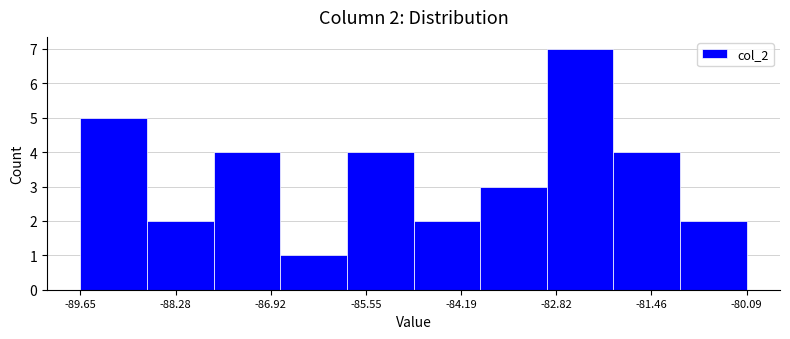

Over which range of the x-axis is the bar tallest?

-83.0 to -82.0